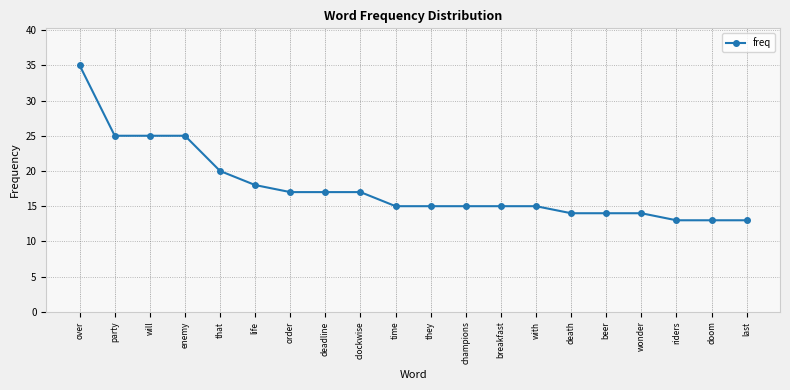

What is the label of the 10th point from the left?

time